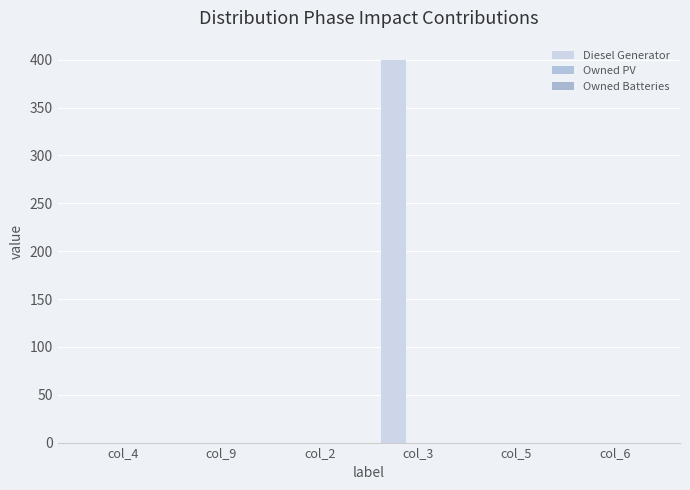

Count the number of data series in this chart.

1